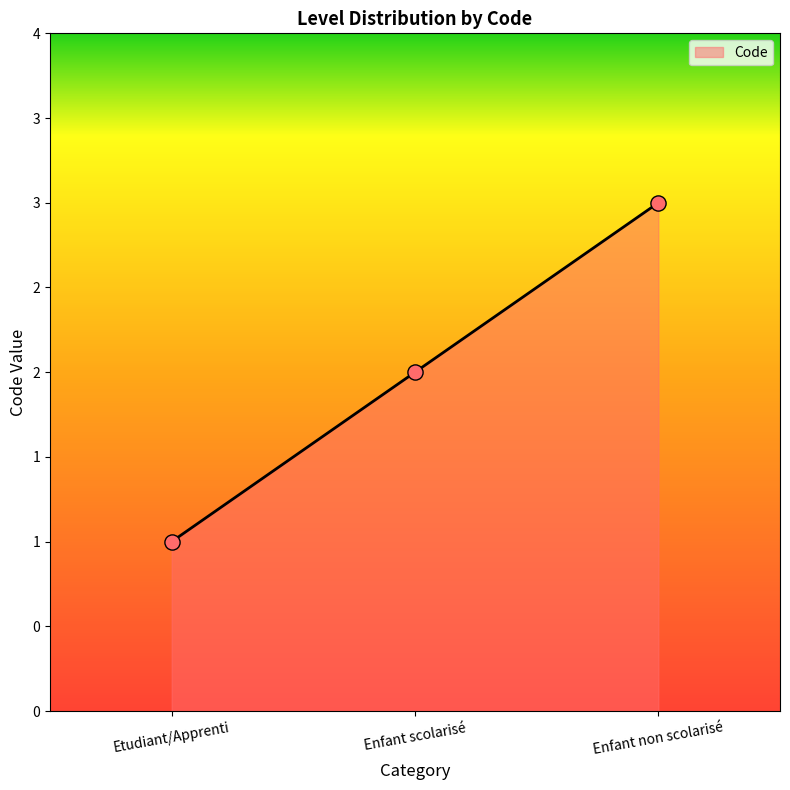

What is the ratio of the value at Enfant non scolarisé to the value at Enfant scolarisé?

1.5